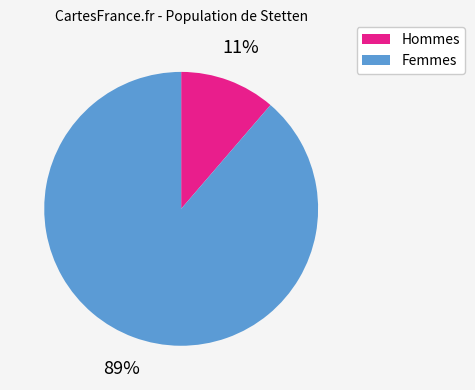

Is there any slice that represents more than half of the pie?

Yes